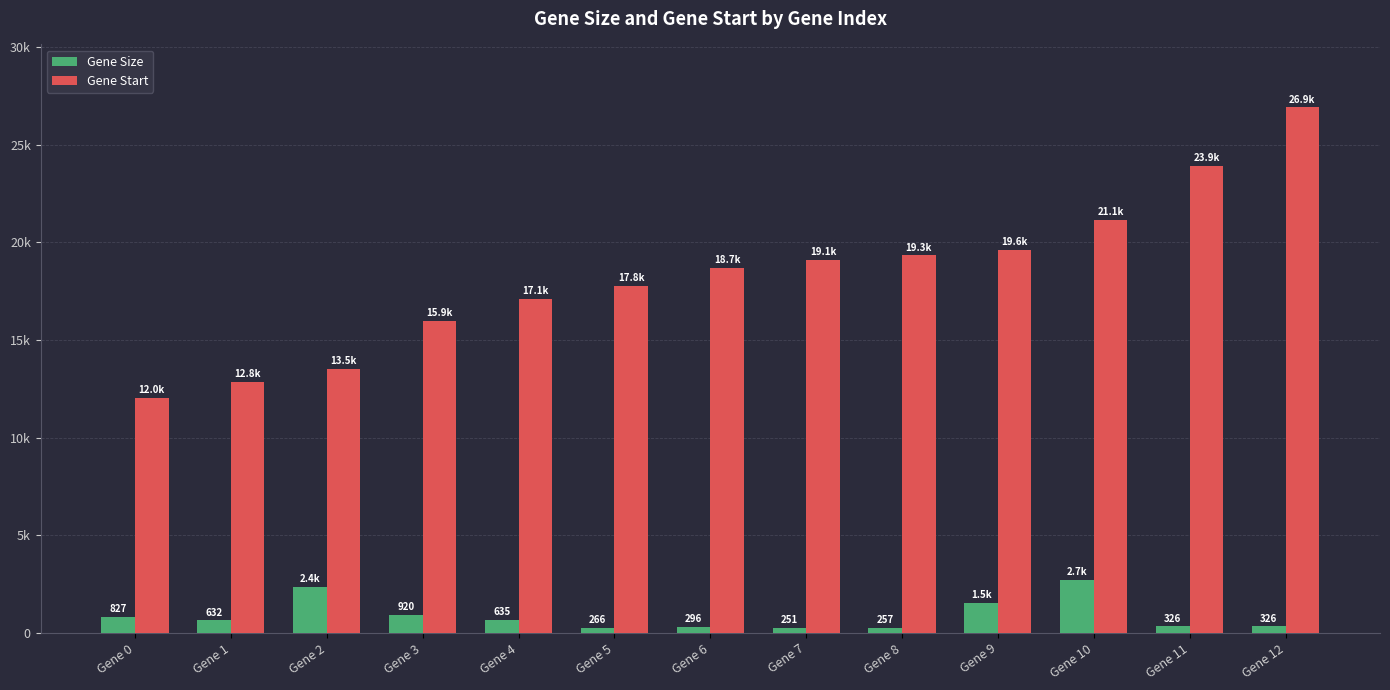

What is the difference between the highest and lowest values at Gene 7?

18823